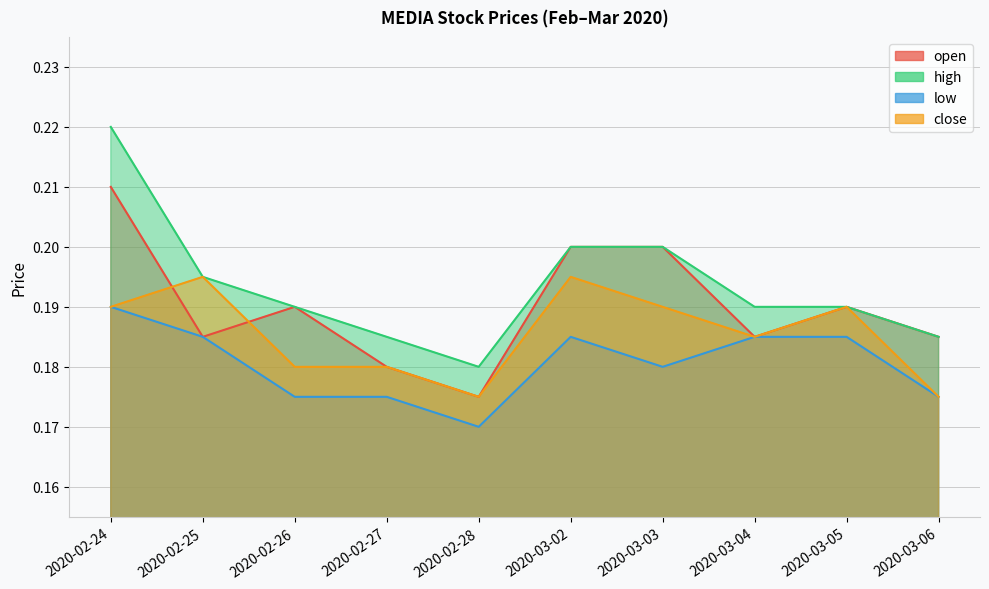

True or false: high and low cross at least once.

False